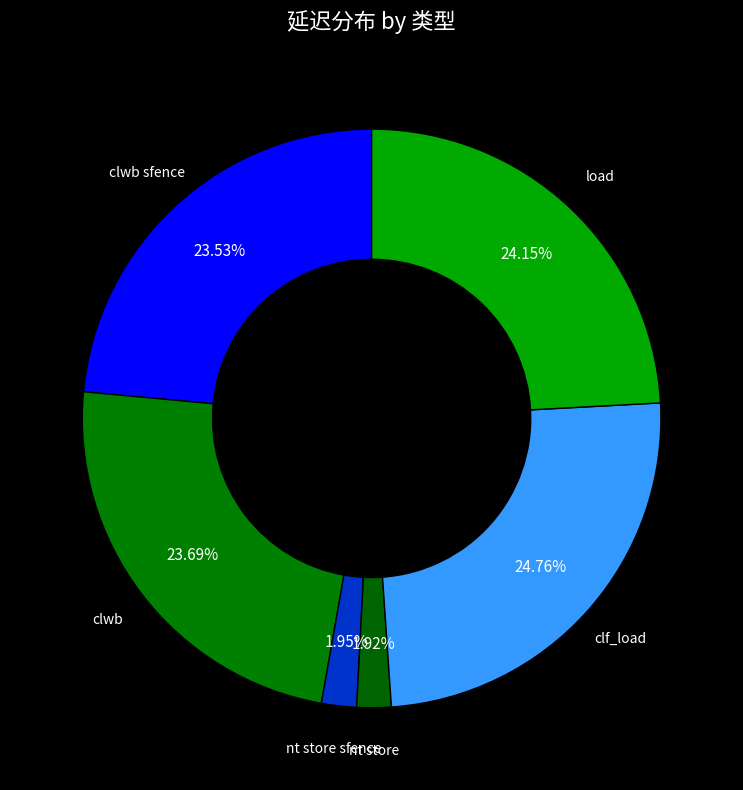

Which category has the smallest portion of the pie?

nt store